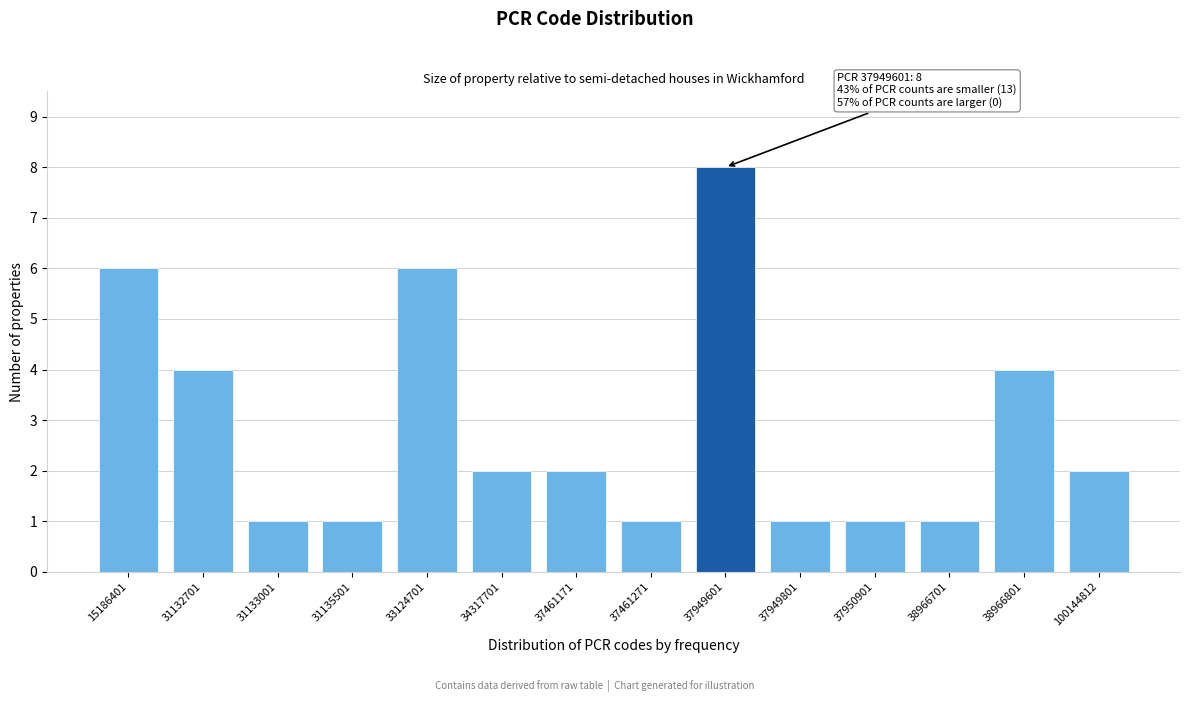

Reading left to right, transcribe all the data shown in this chart.

15186401=6	31132701=4	31133001=1	31135501=1	33124701=6	34317701=2	37461171=2	37461271=1	37949601=8	37949801=1	37950901=1	38966701=1	38966801=4	100144812=2